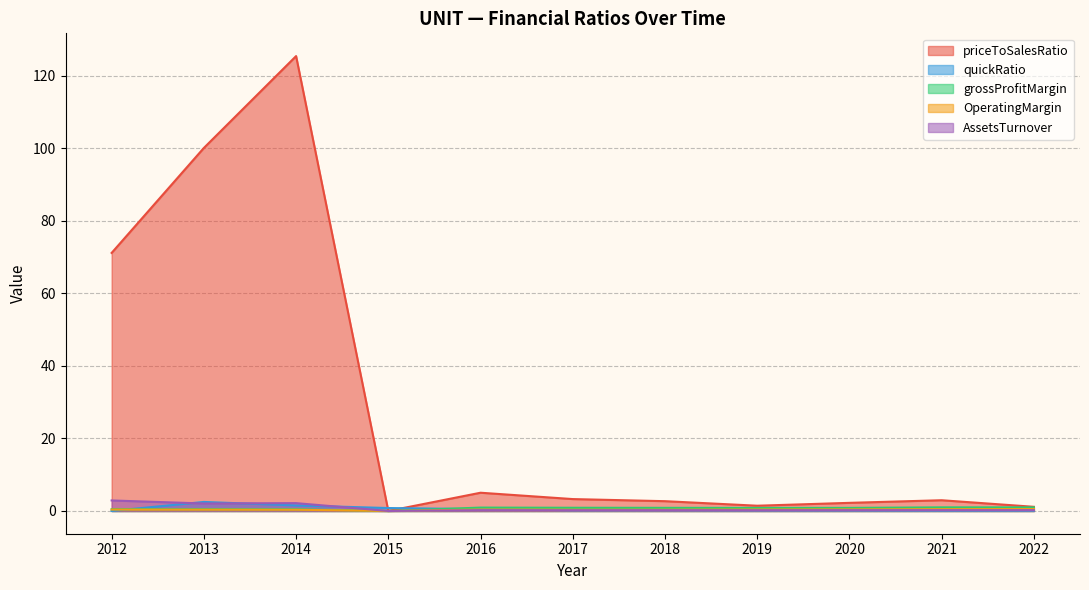

True or false: AssetsTurnover has a value of 0.2 at 2019.

True